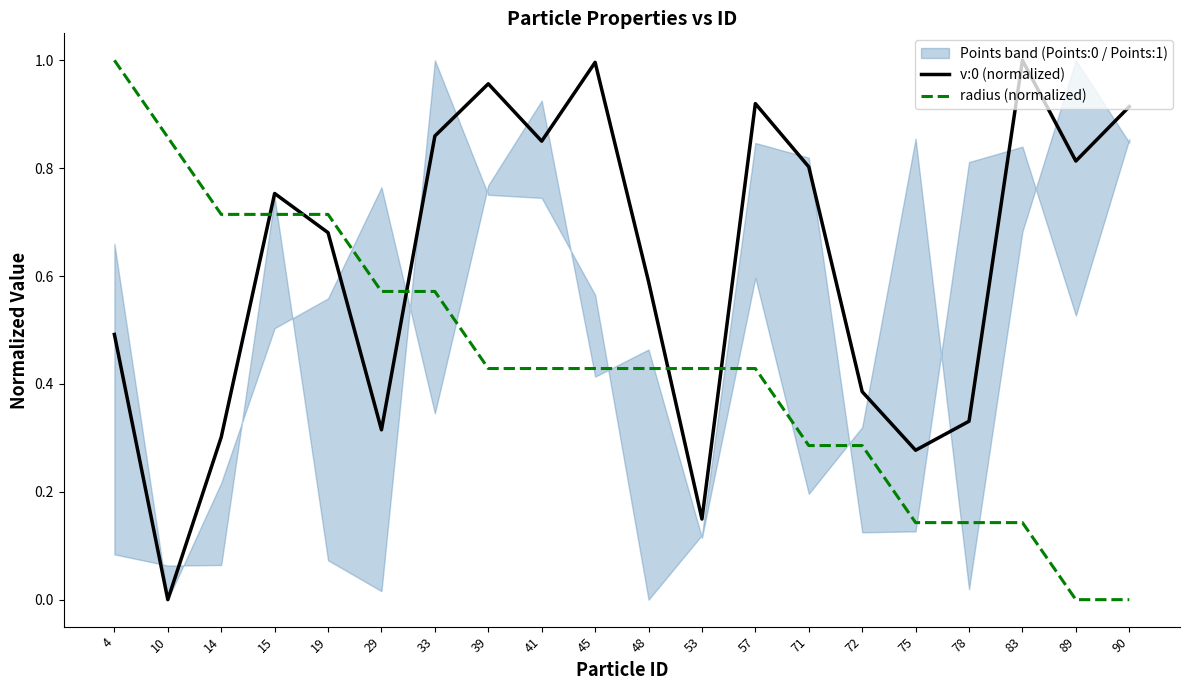

What is the difference between the v:0 (normalized) values at 72 and 19?

0.3